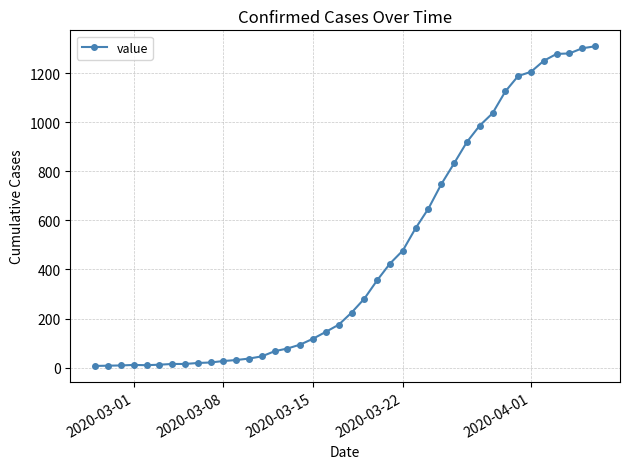

What is the maximum value shown in the chart?

1309